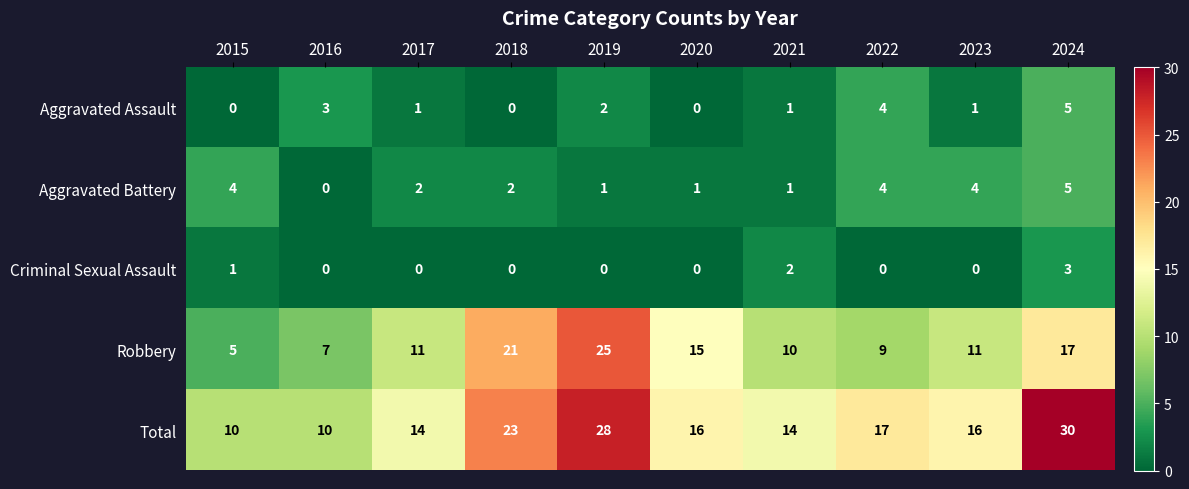

Which category has the highest value across all series?

2024